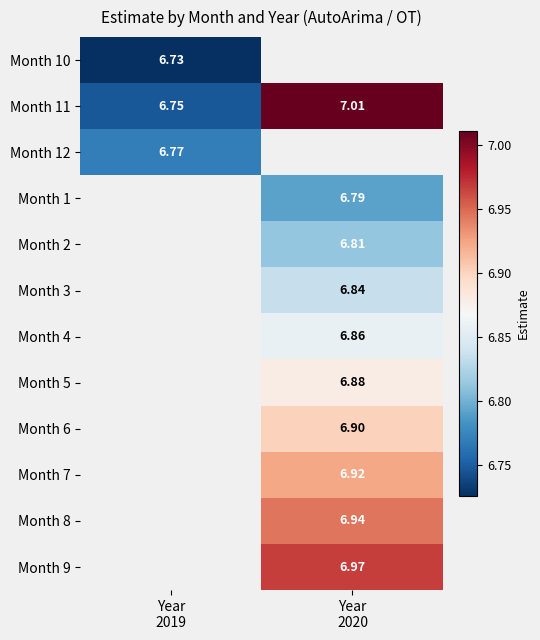

At how many categories does at least one series exceed 6?

2